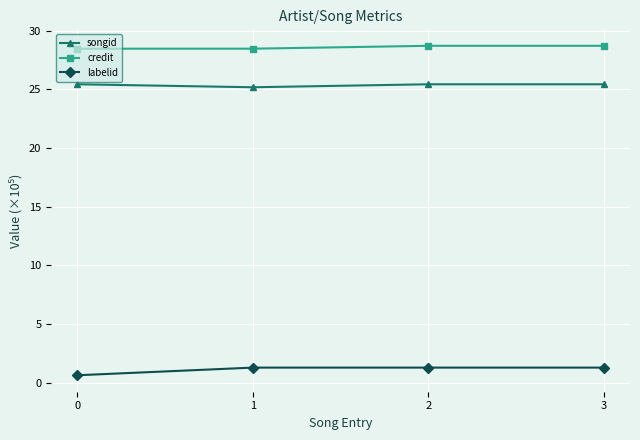

The credit series shows 28.5 at 1. True or false?

True